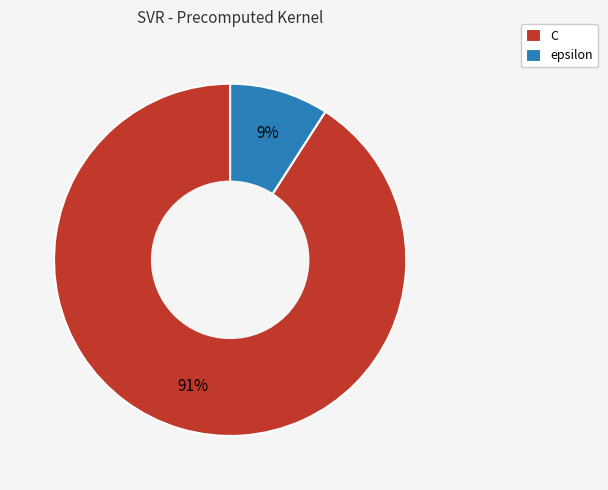

What is the ratio of the value at epsilon to the value at C?

0.1